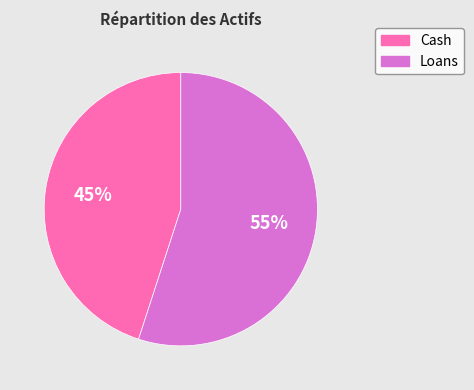

Which slice is the smallest?

Cash